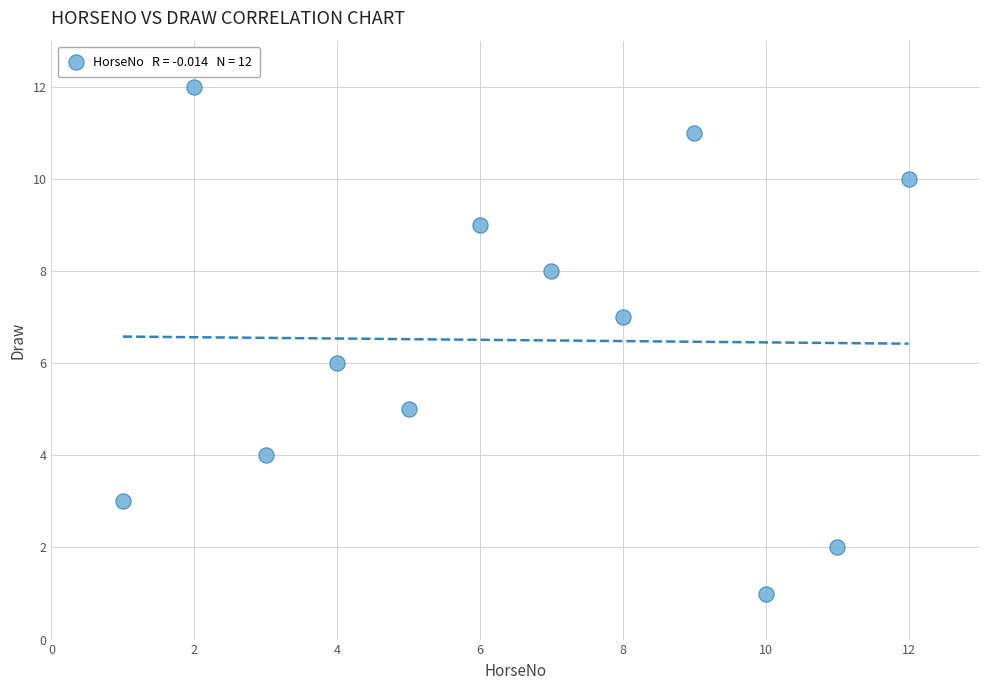

What is the range of X values (max minus min)?

11